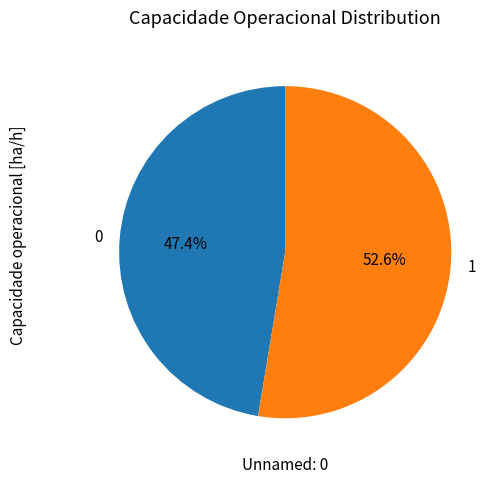

Approximately how many times larger is the value at 0 compared to 1?

0.9